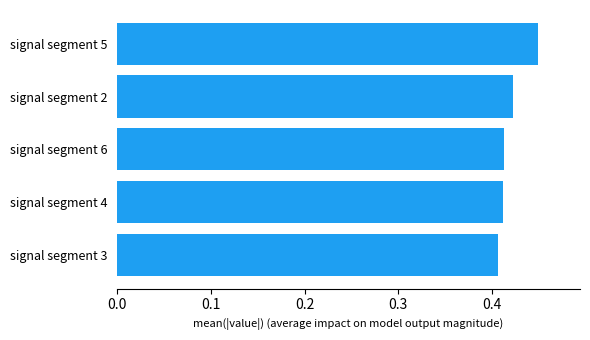

True or false: the data shows 0.3 at signal segment 5.

False